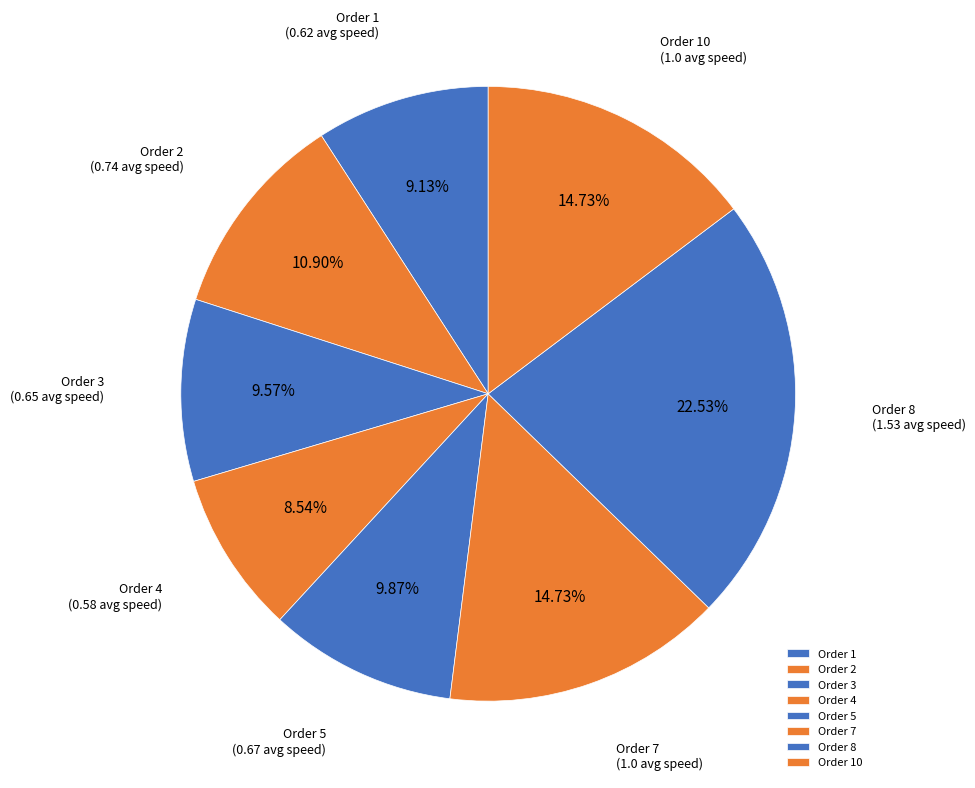

Does any single category account for the majority?

No